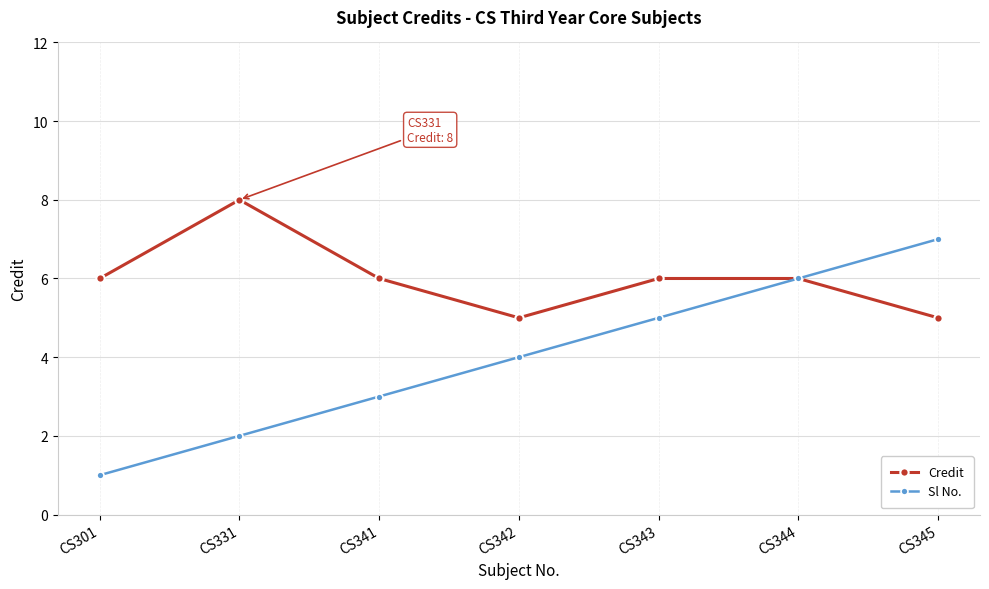

At which category does Credit reach its first local valley?

CS342